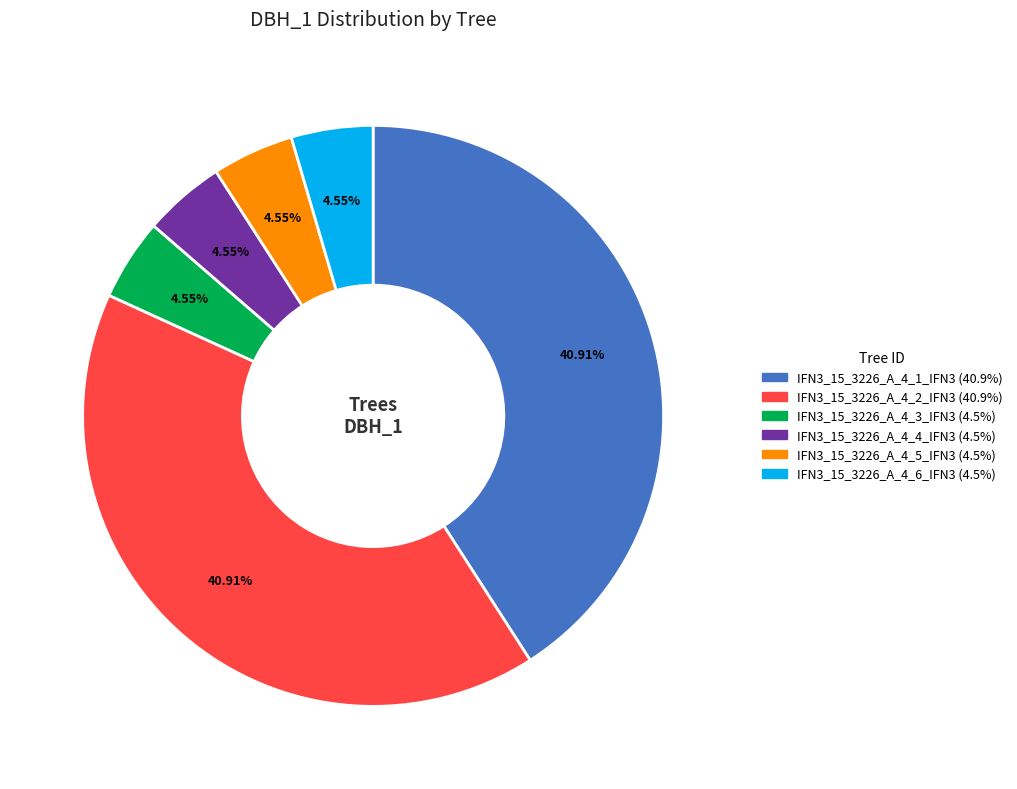

Is the sum of IFN3_15_3226_A_4_6_IFN3 and IFN3_15_3226_A_4_1_IFN3 greater than half?

No